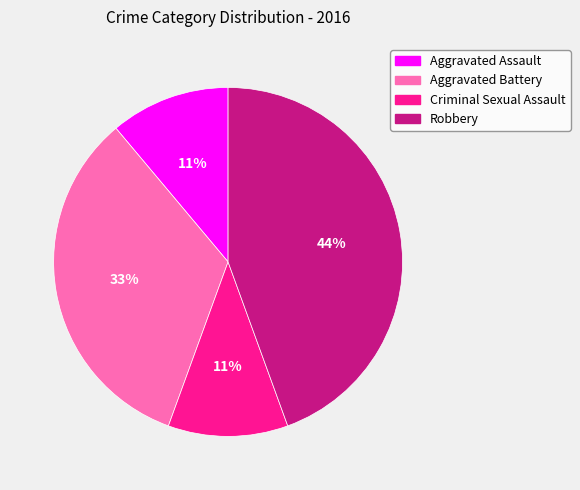

Which has a higher value, Robbery or Aggravated Battery?

Robbery